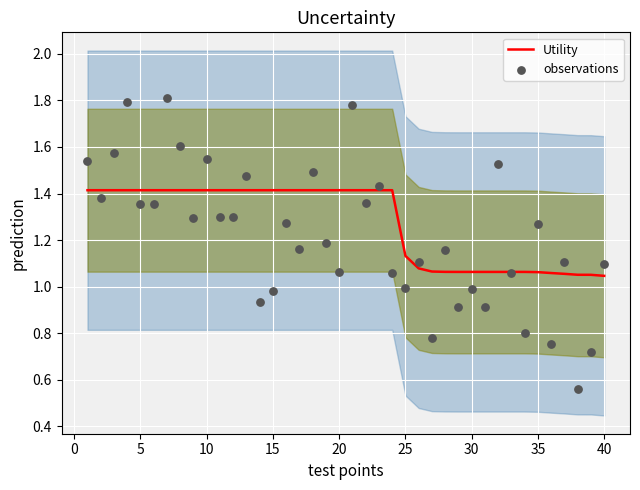

What is the maximum value for Utility?

1.4